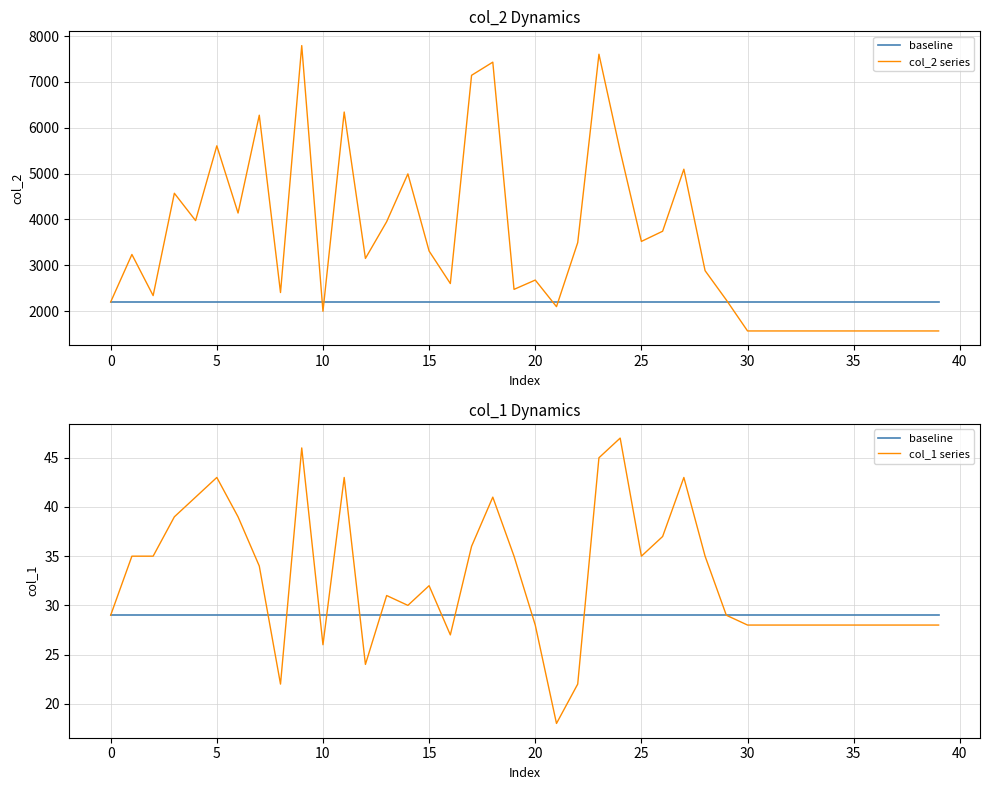

What is the label of the 3rd point from the left?

5